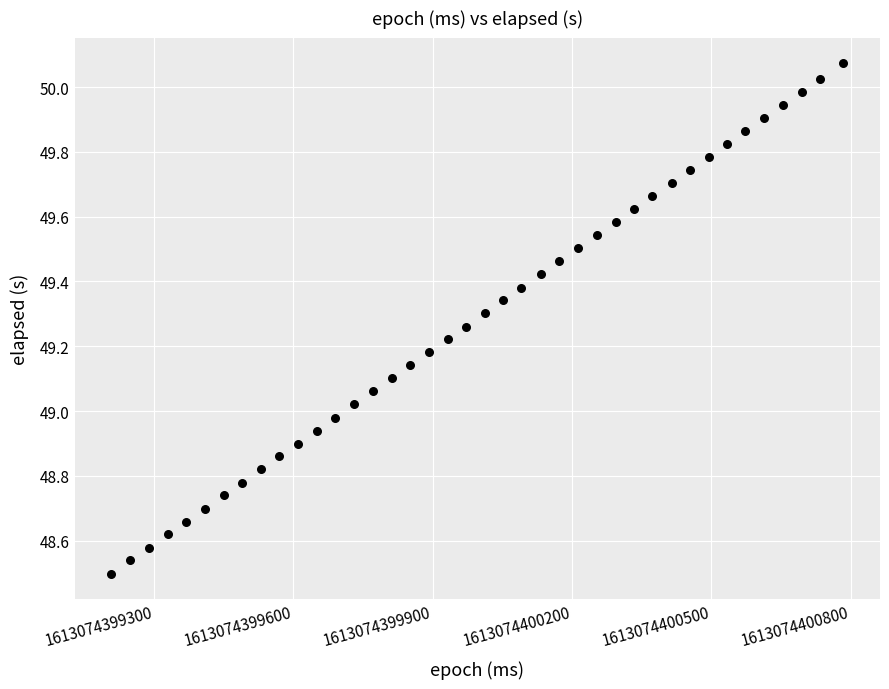

What is the range of X values (max minus min)?

1576.0